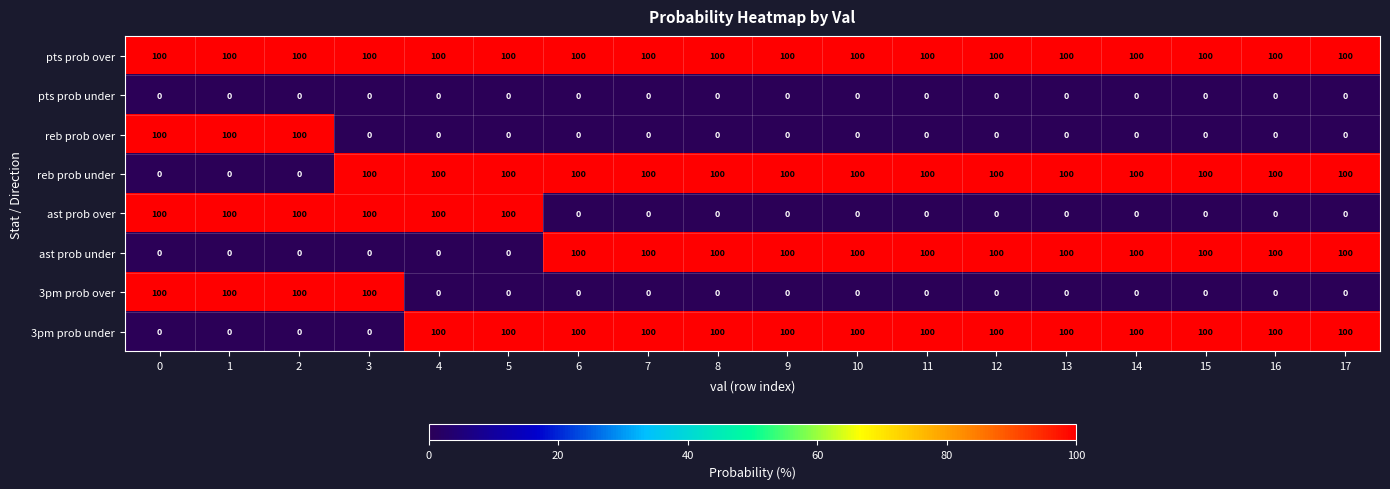

Which series has the largest total across all categories?

pts prob over